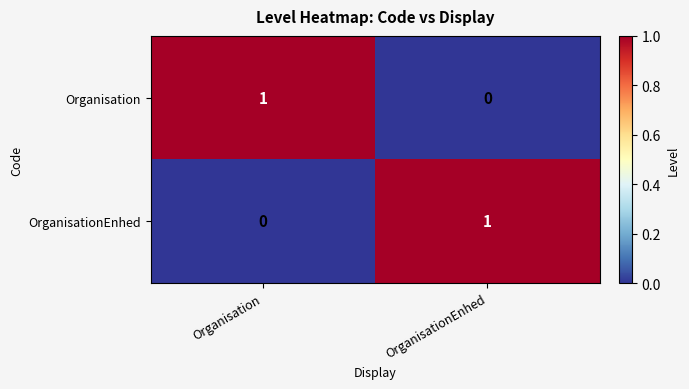

Where is OrganisationEnhed nearest to the value 0?

Organisation